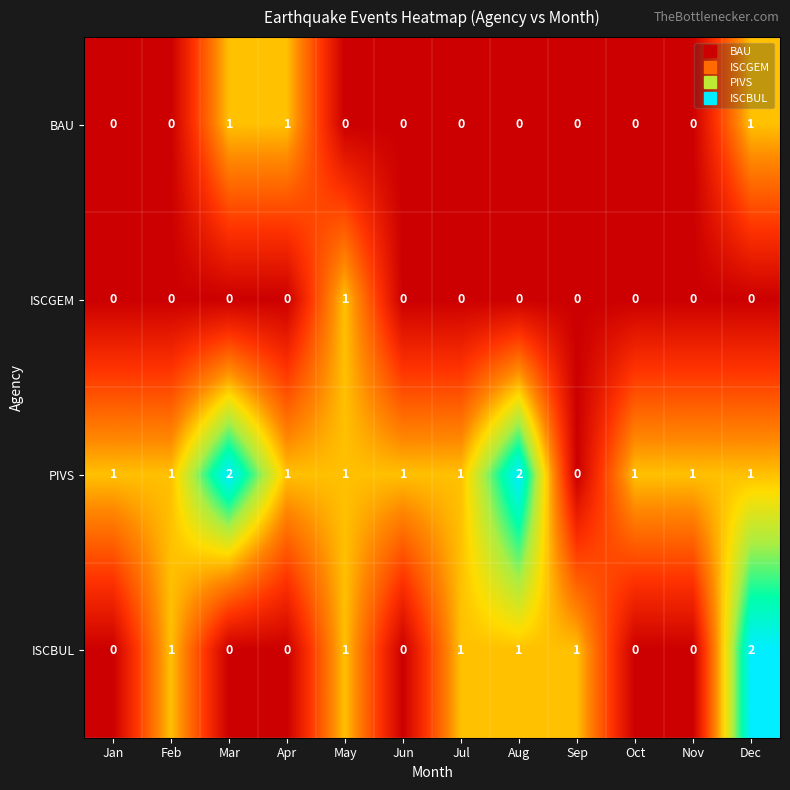

The value of ISCGEM at Jan is 0. True or false?

True